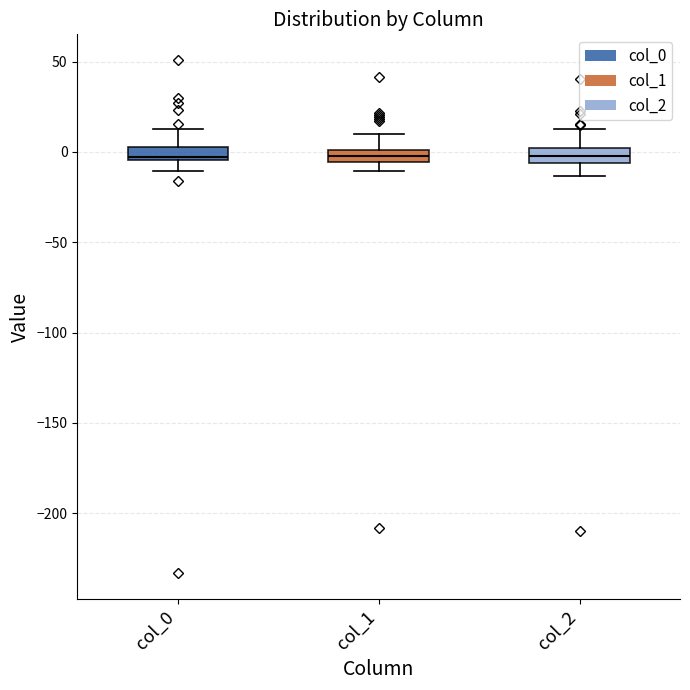

Where does the upper whisker of the box for col_0 end on the y-axis? The values are not printed on the chart, so give them approximately, as read against the axis.

15